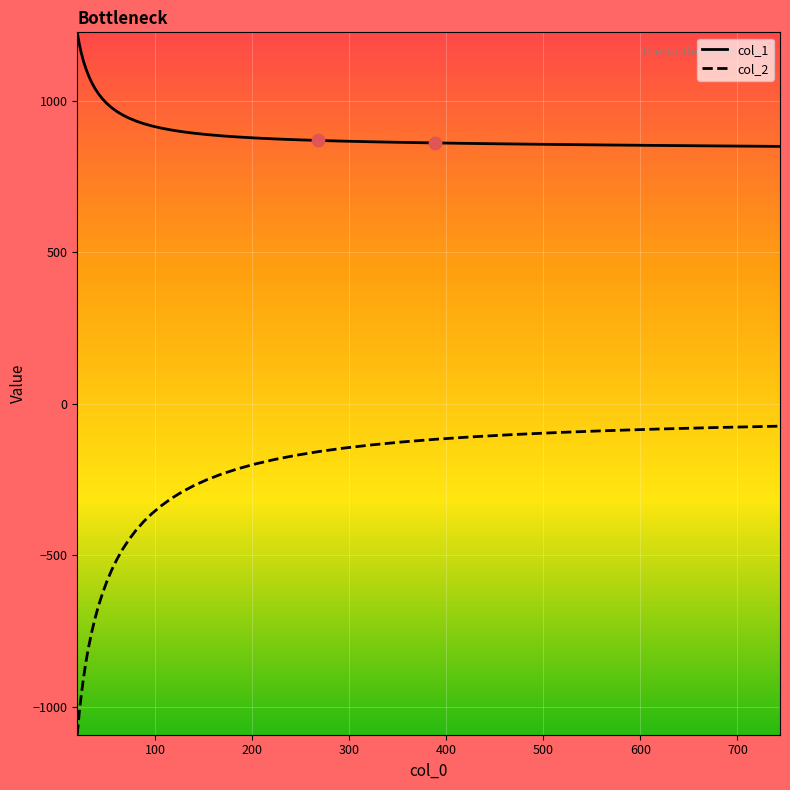

Which series has the widest spread of values?

col_2